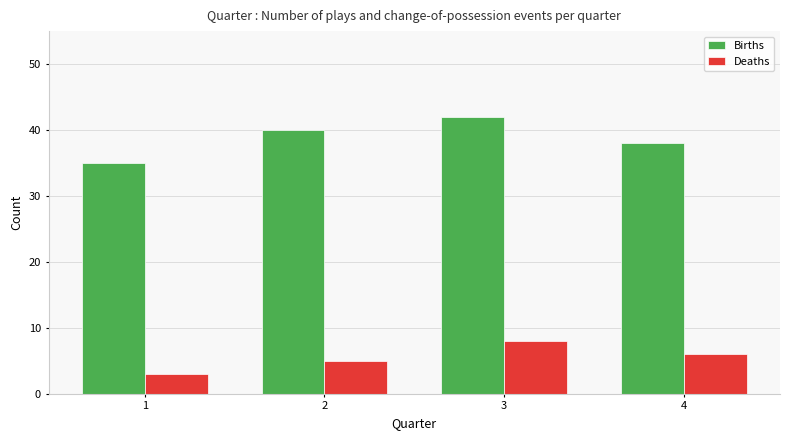

Reading left to right, extract all data points from this chart.

Births: 1=35	2=40	3=42	4=38
Deaths: 1=3	2=5	3=8	4=6